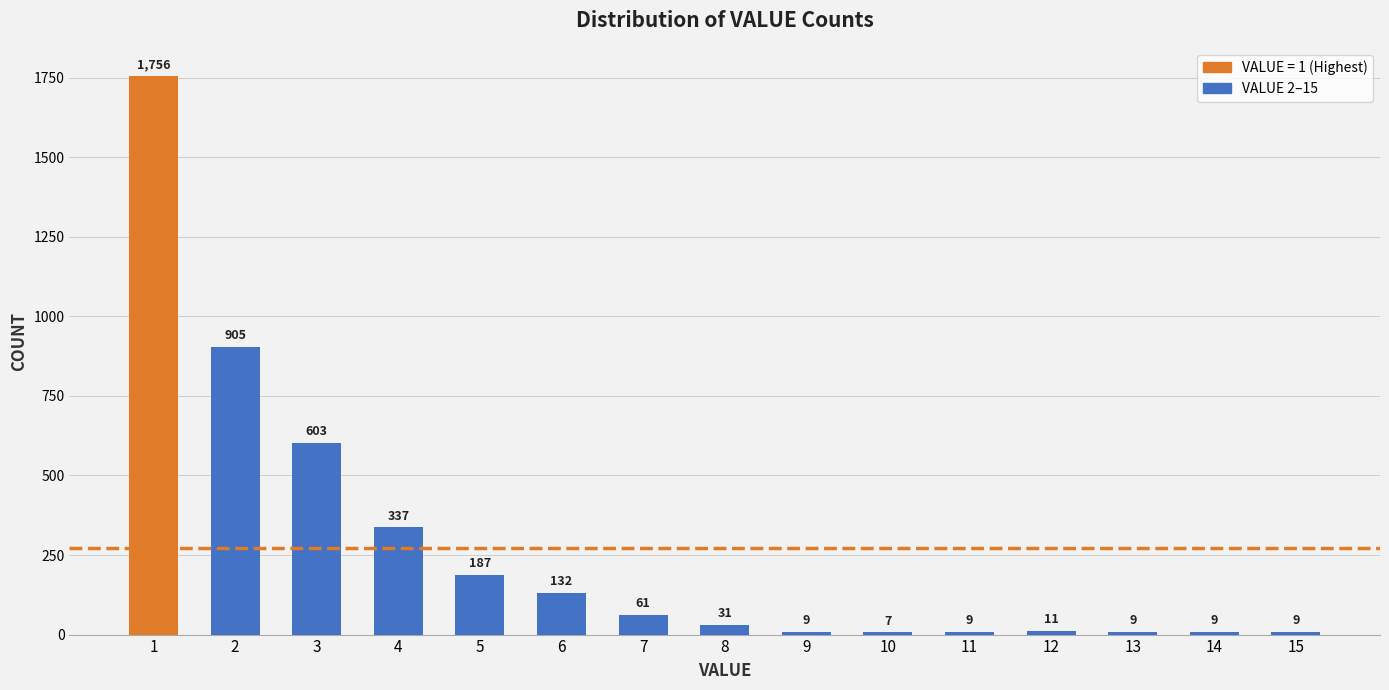

What is the minimum value shown in the chart?

7